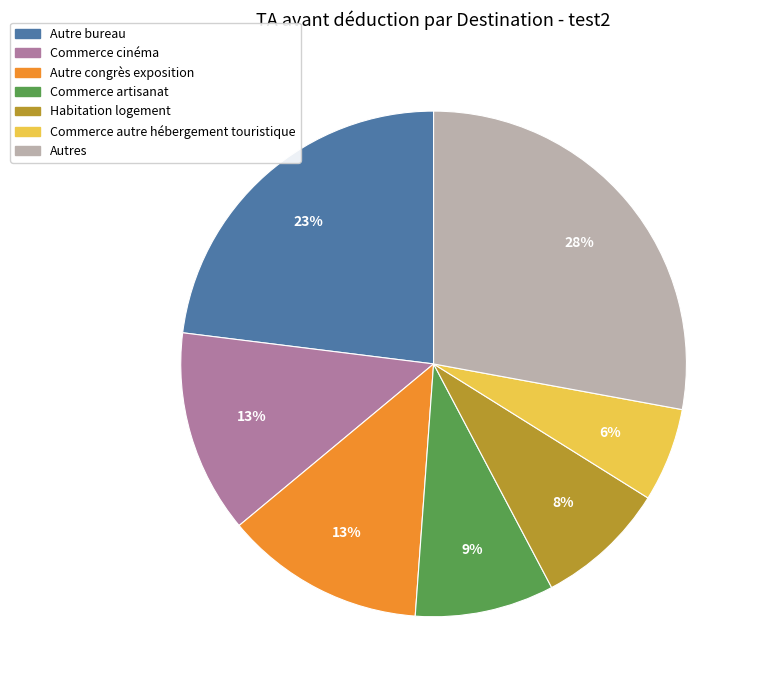

To the nearest percent, what is the average slice percentage?

14%